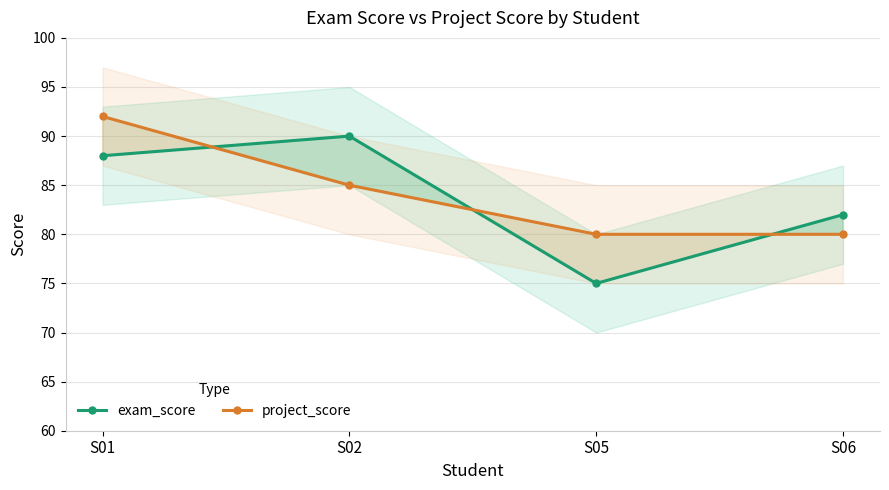

Reading left to right, extract all data points from this chart.

exam_score: S01=88	S02=90	S05=75	S06=82
project_score: S01=92	S02=85	S05=80	S06=80